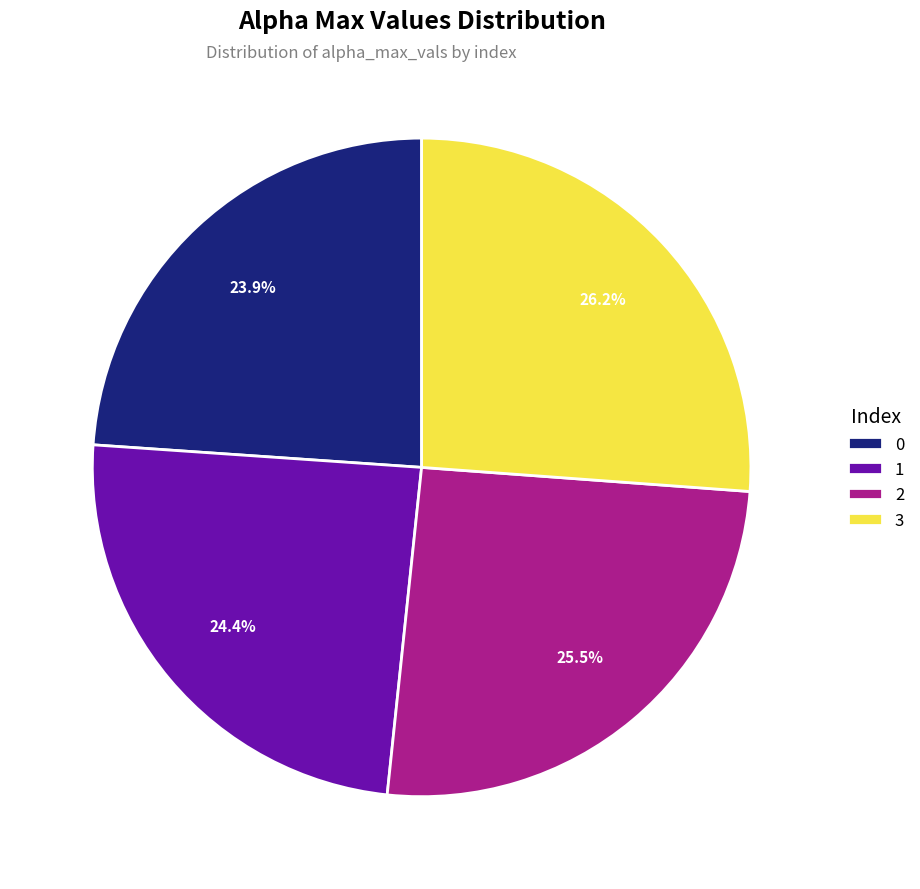

Does any single category account for the majority?

No